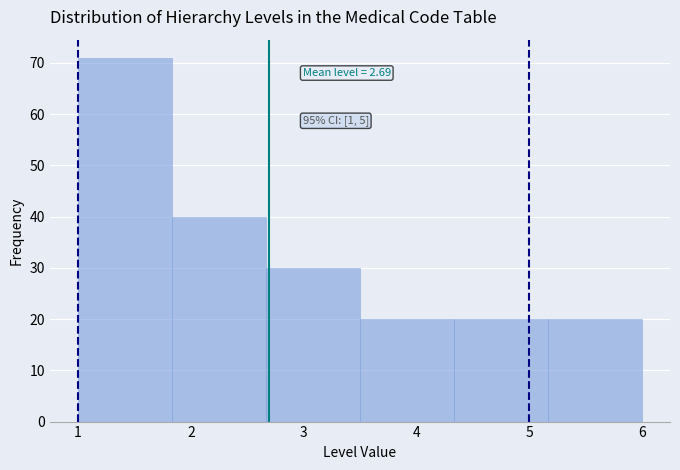

Over which range of the x-axis is the bar tallest?

1.0 to 1.8